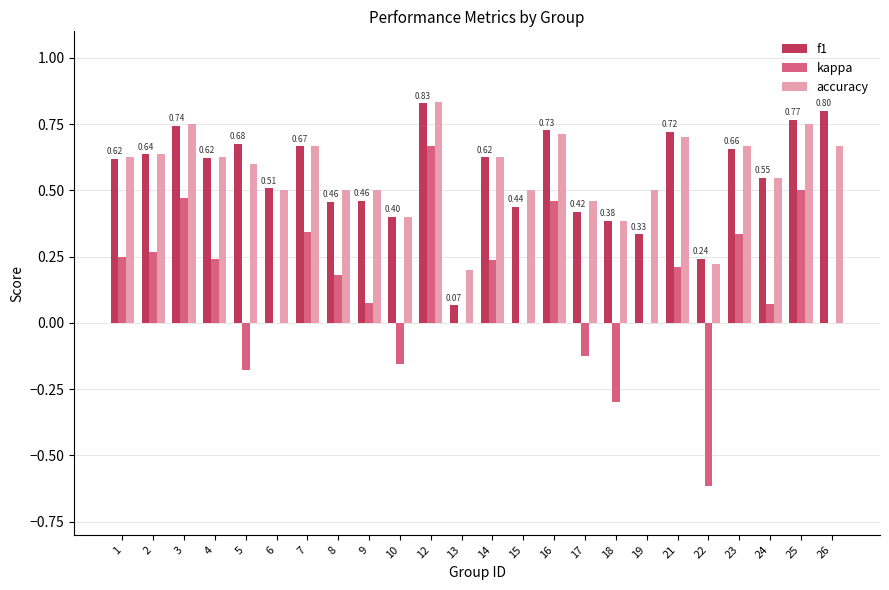

Which series changed the most between 8 and 19?

kappa